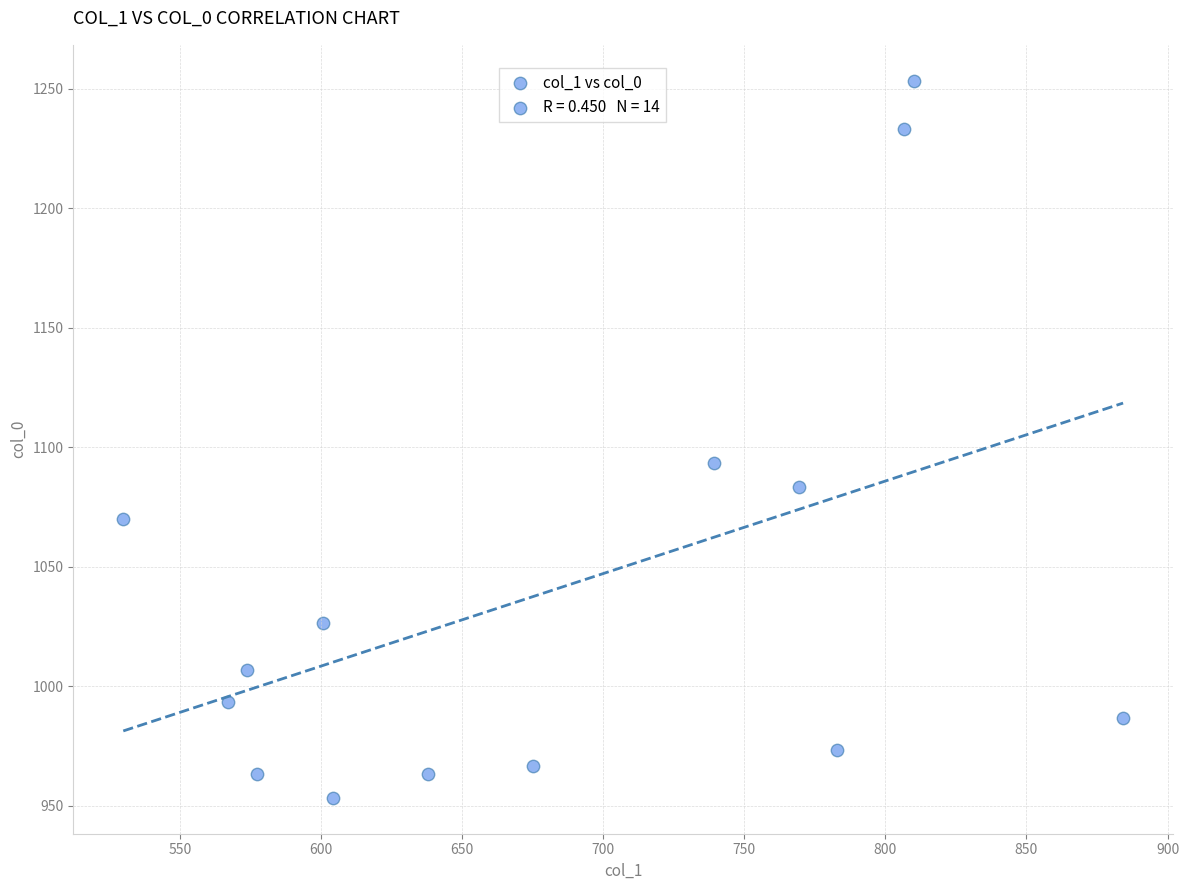

What Y value in the scatter plot is closest to 1103?

1093.3